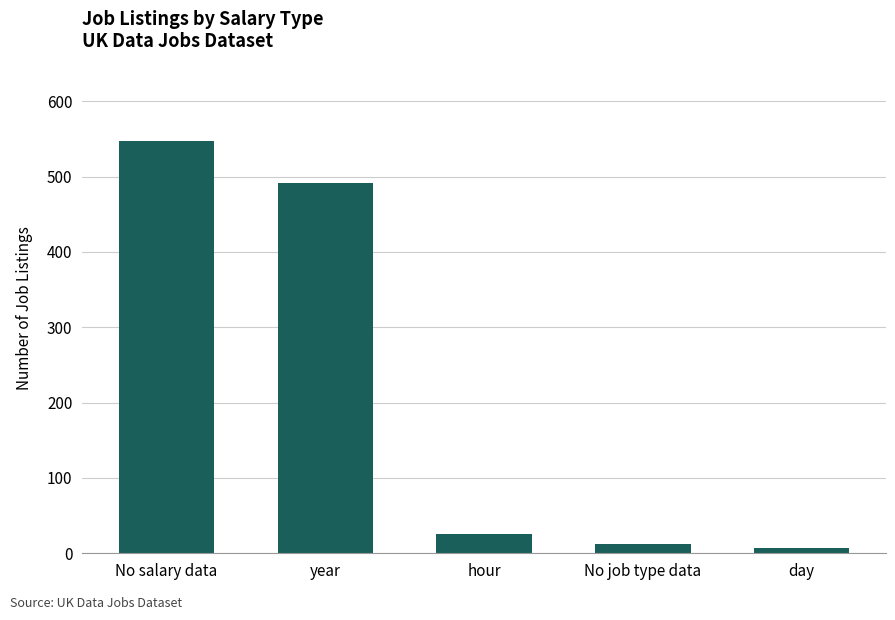

Reading right to left, list all the values displayed in this chart.

7	12	26	492	547